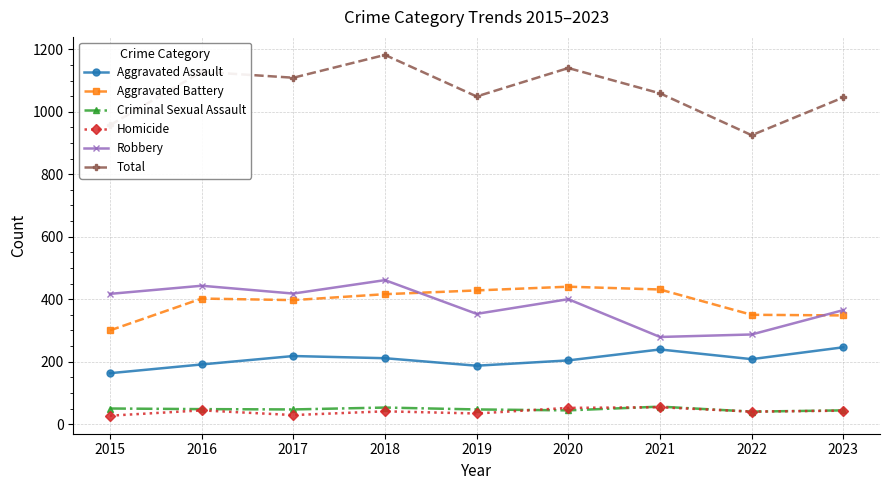

What is the approximate value of Aggravated Assault at 2020, to the nearest 10?

200